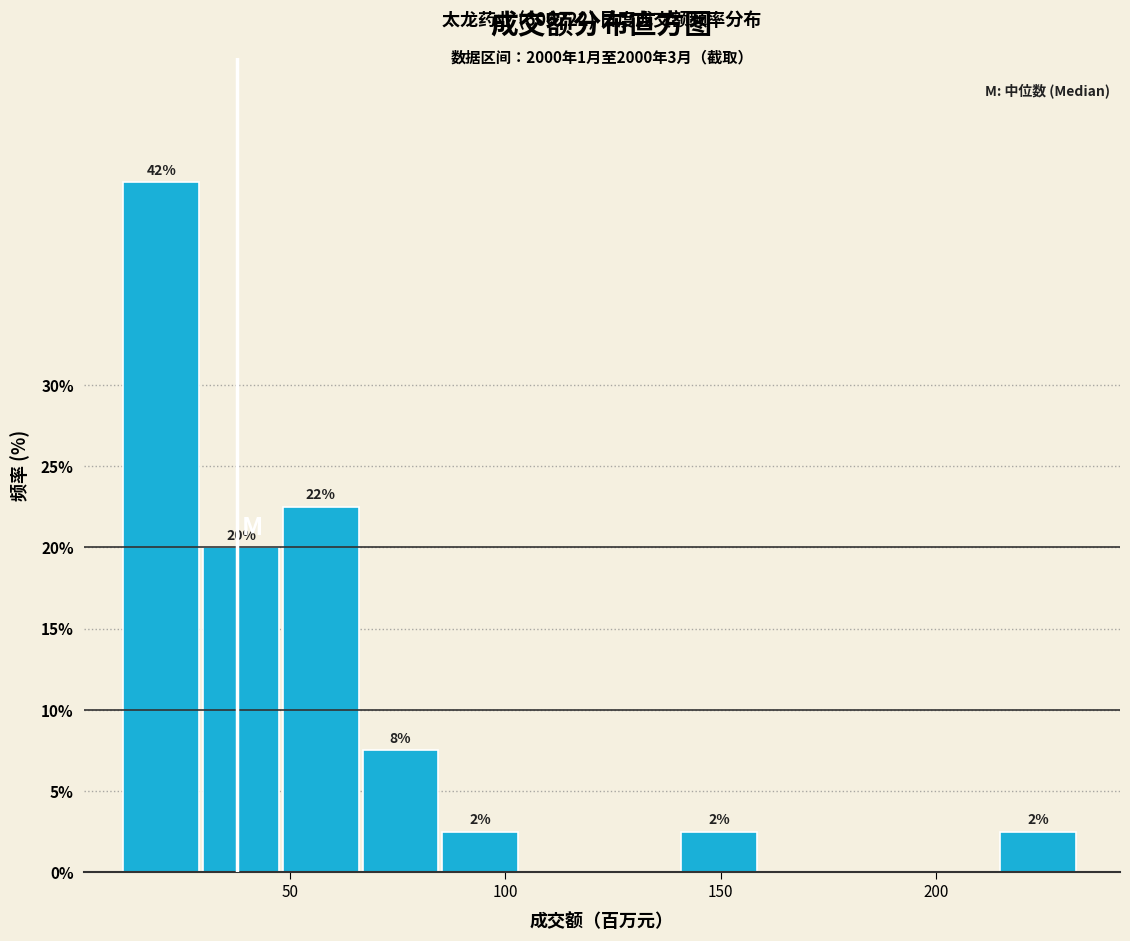

Read against the x-axis, roughly where is the centre of the tallest bar?

20